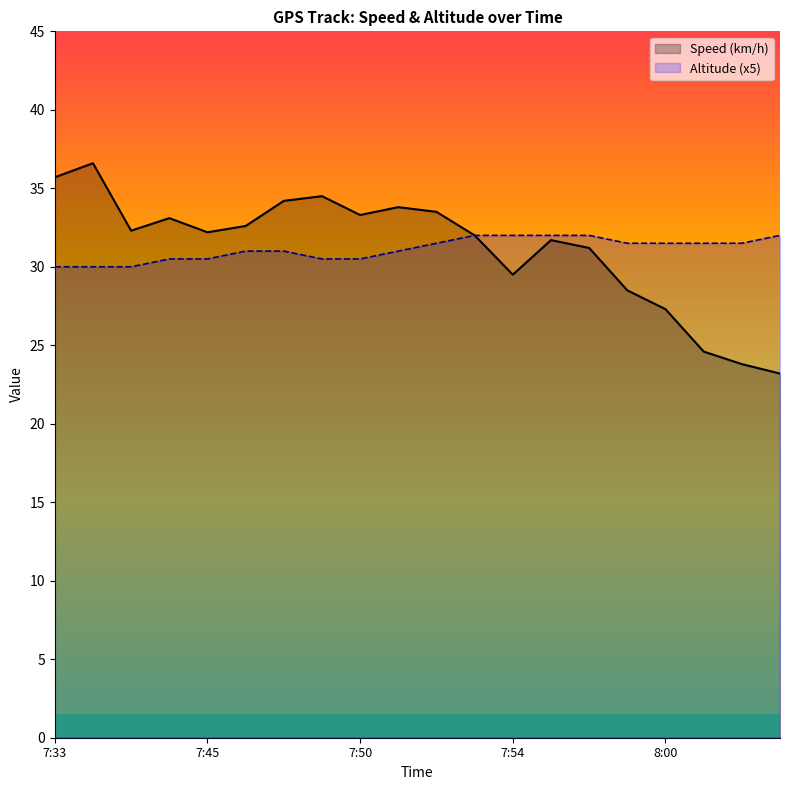

Which series has the largest total across all categories?

Speed (km/h)